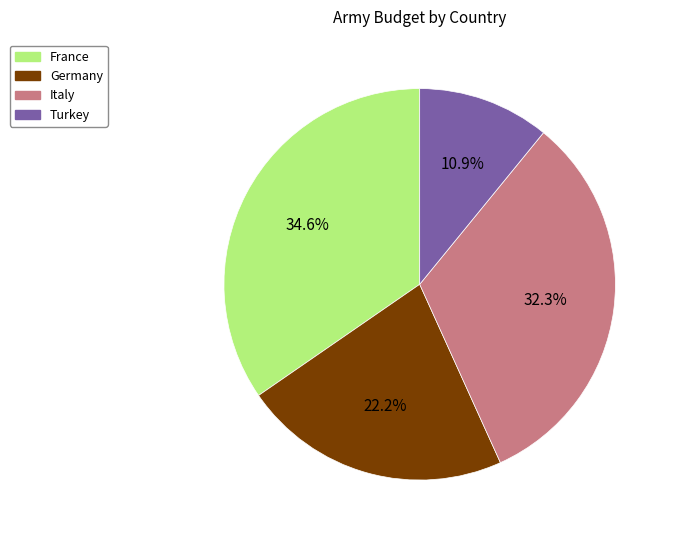

To the nearest percent, what percentage of the pie is Turkey?

11%